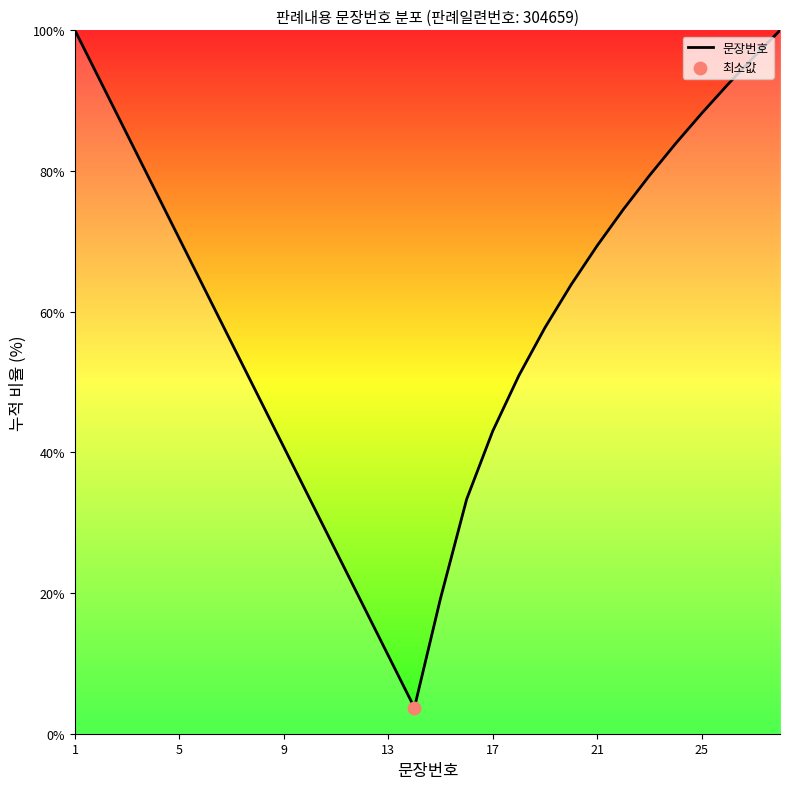

What is the difference between the maximum and minimum values?

96.3